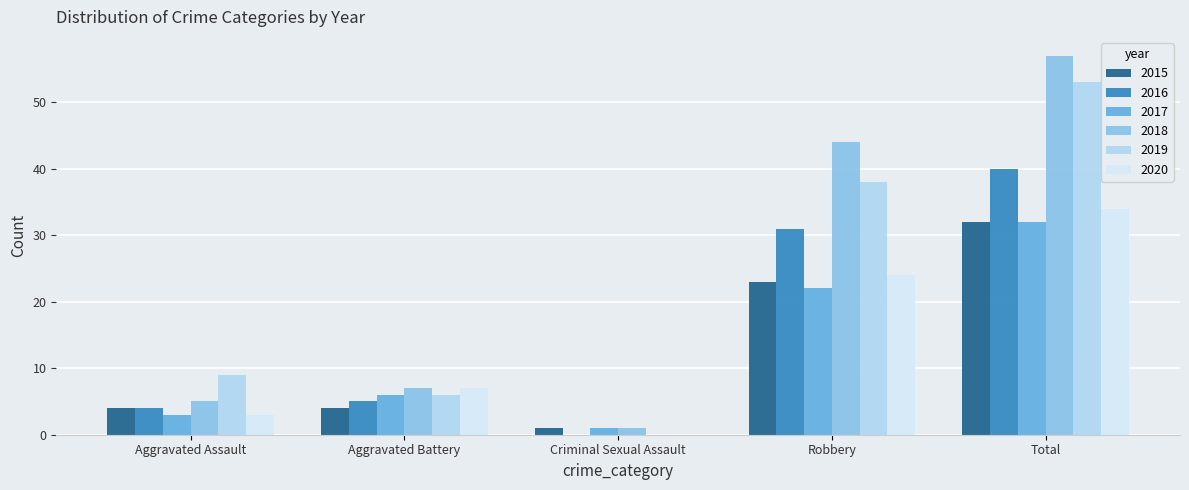

The value of 2017 at Robbery is 35. True or false?

False